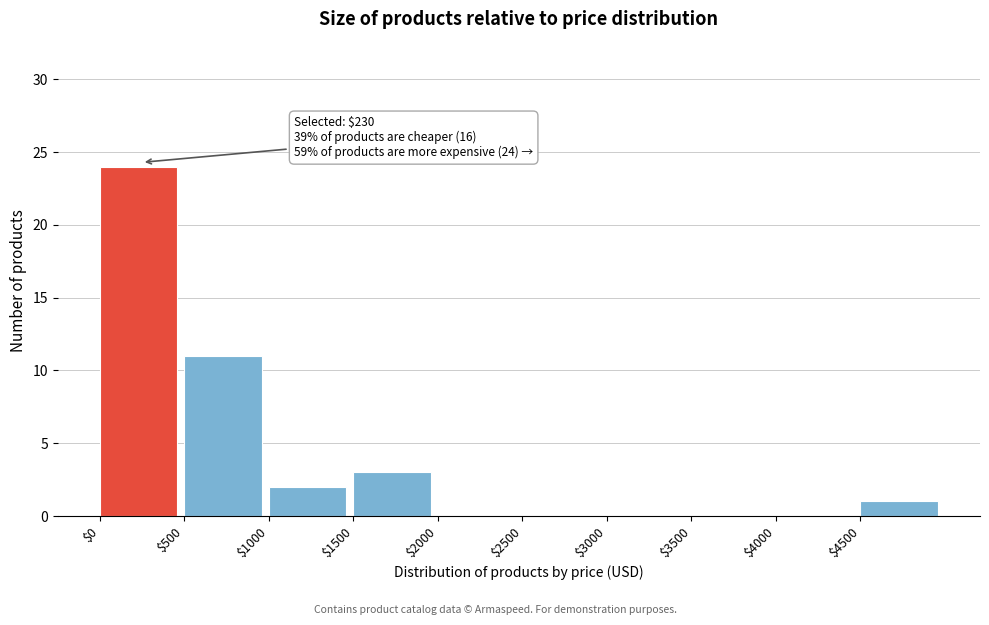

Which range on the x-axis has the tallest bar?

0 to 500